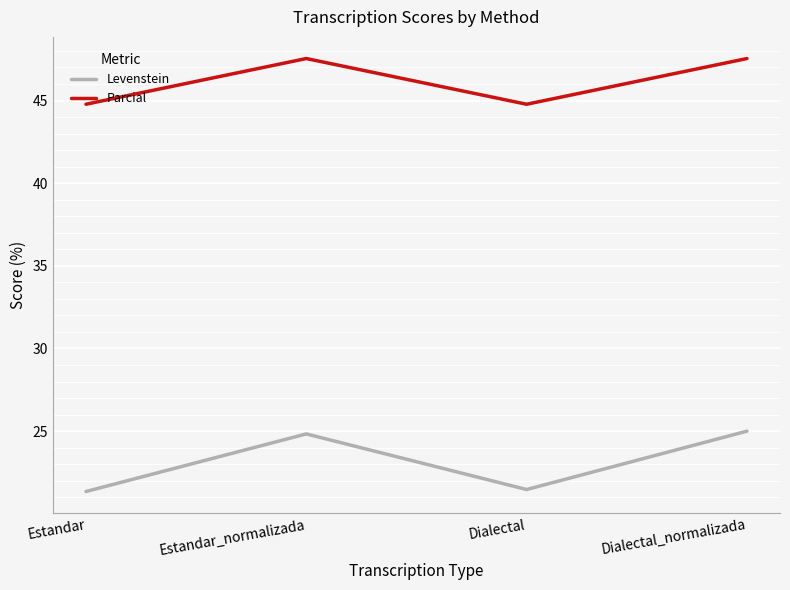

How many series are shown in this chart?

2